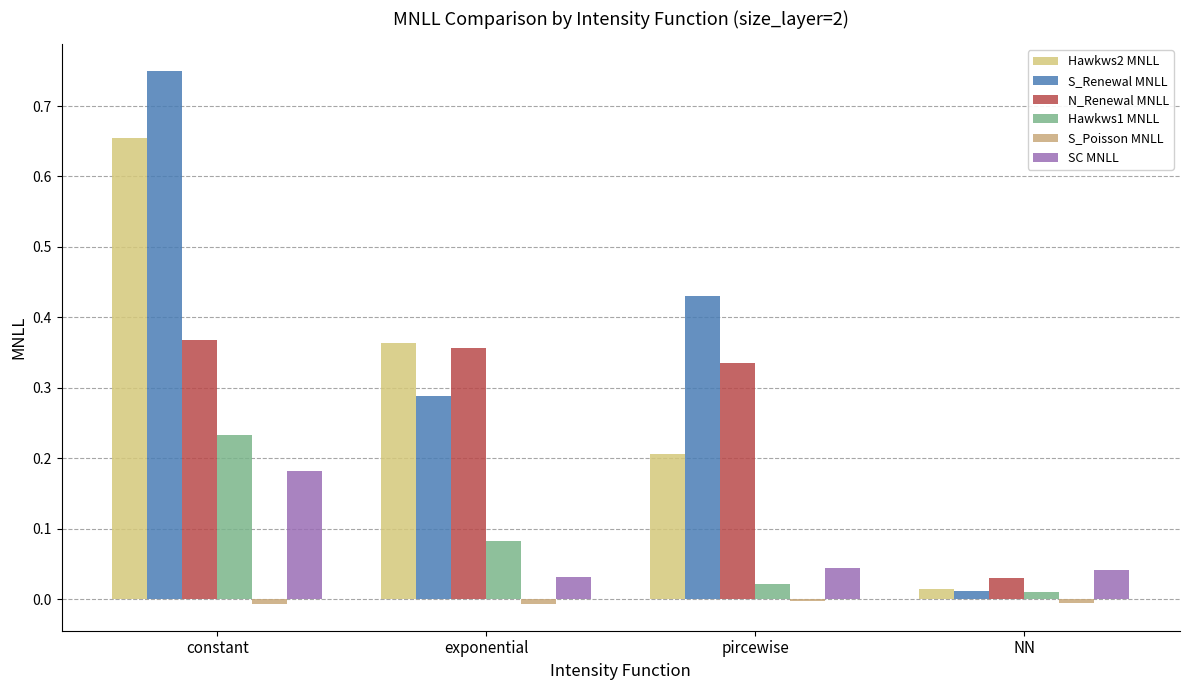

The value of S_Renewal MNLL at pircewise is 0.6. True or false?

False